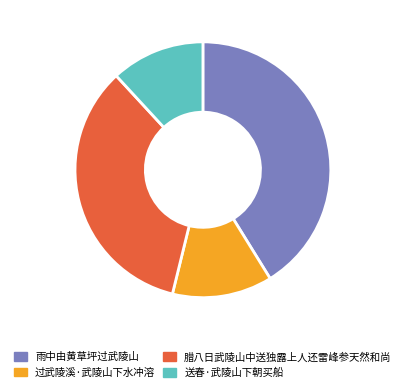

Is the sum of 腊八日武陵山中送独露上人还雷峰参天然和尚 and 雨中由黄草坪过武陵山 greater than half?

Yes